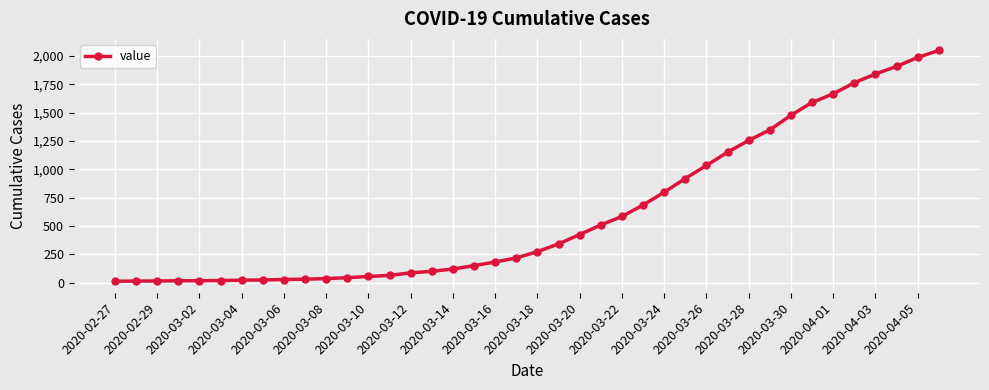

How many data points does each series have?

40